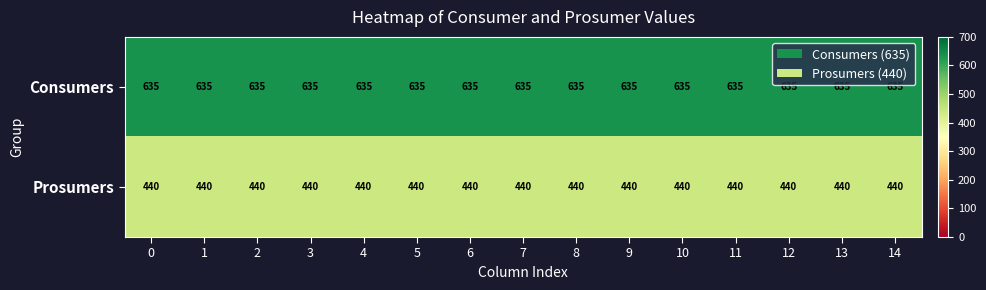

Which series has the largest total across all categories?

Consumers